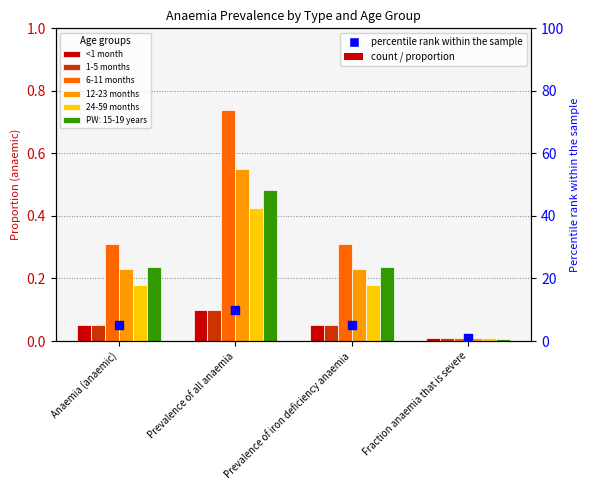

What is the total value across all series at Prevalence of iron deficiency anaemia?

5.8